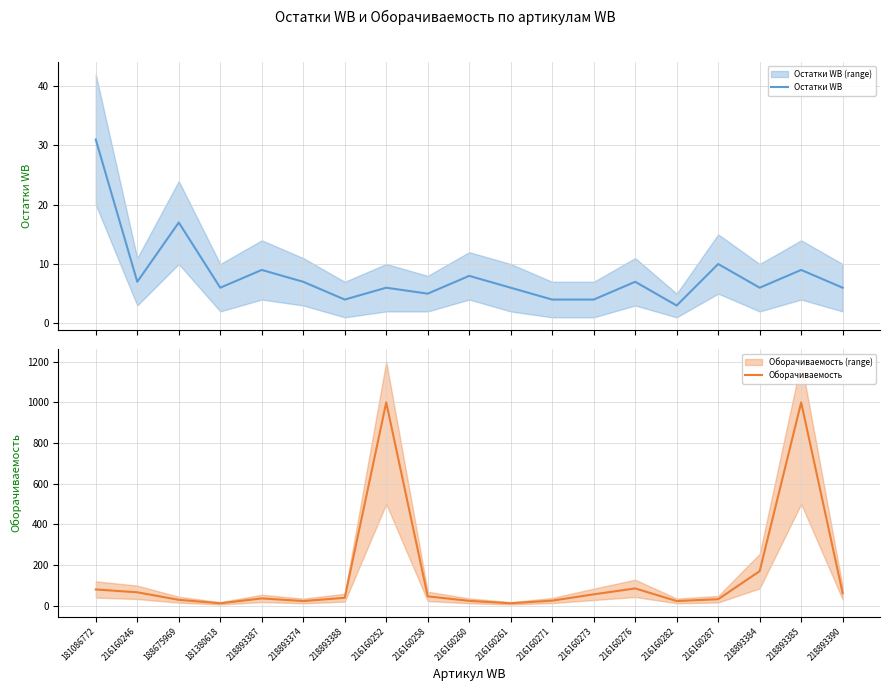

What are all the series names shown in the legend?

Остатки WB, Оборачиваемость